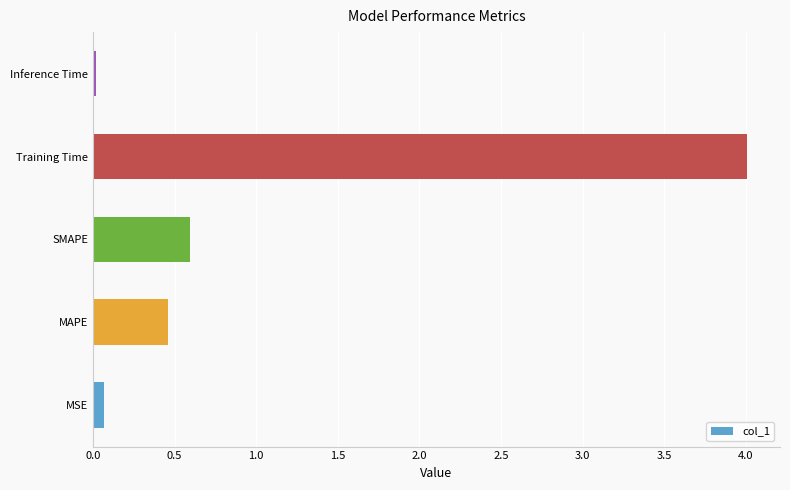

Which label corresponds to the largest value in the chart?

Training Time